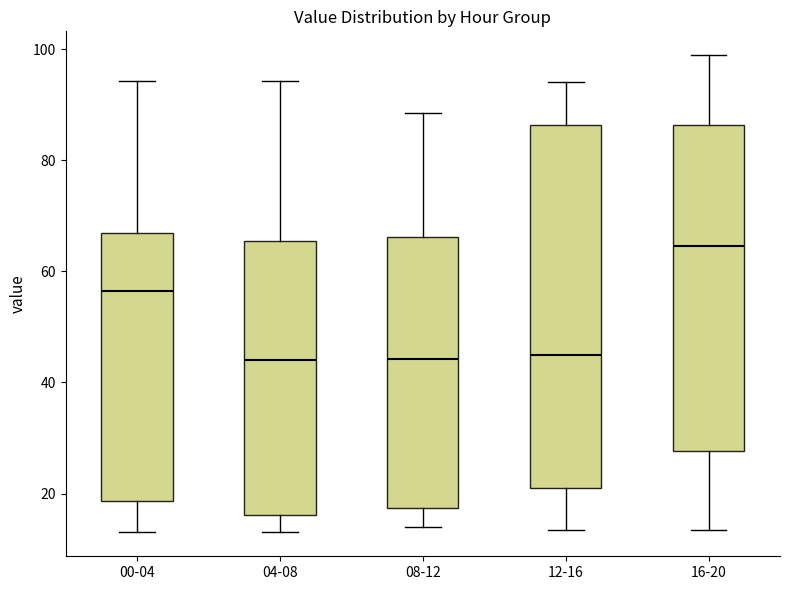

Reading left to right, transcribe this box plot: for each box, give where its median line is, the range the box spans, and where its two whiskers end, as read against the y-axis. The values are not printed on the chart, so give them approximately, as read against the axis.

00-04: median 56, box 18 to 66, whiskers 14 to 94
04-08: median 44, box 16 to 66, whiskers 14 to 94
08-12: median 44, box 18 to 66, whiskers 14 to 88
12-16: median 44, box 20 to 86, whiskers 14 to 94
16-20: median 64, box 28 to 86, whiskers 14 to 98